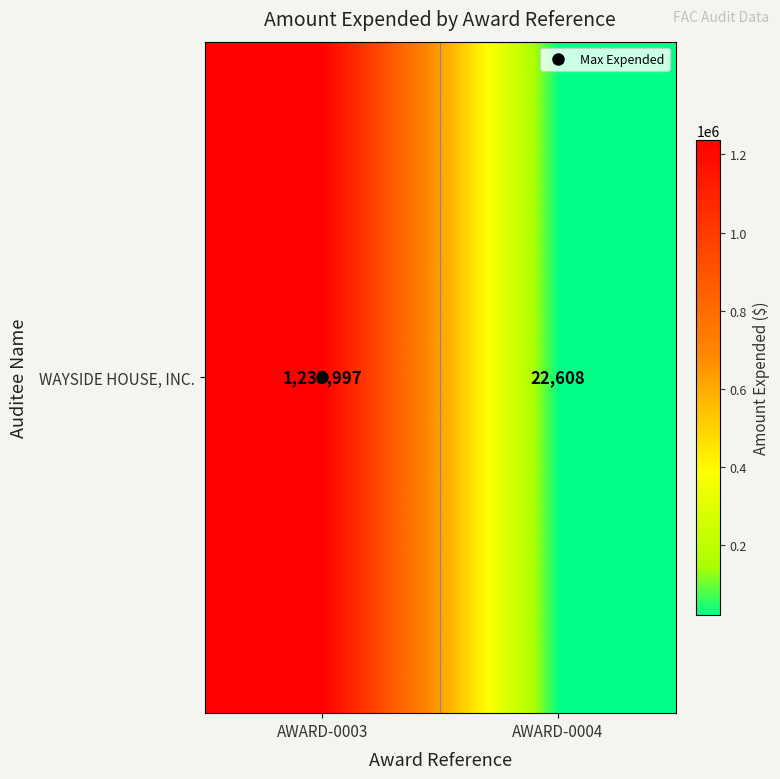

How many data points are less than 1235997?

1